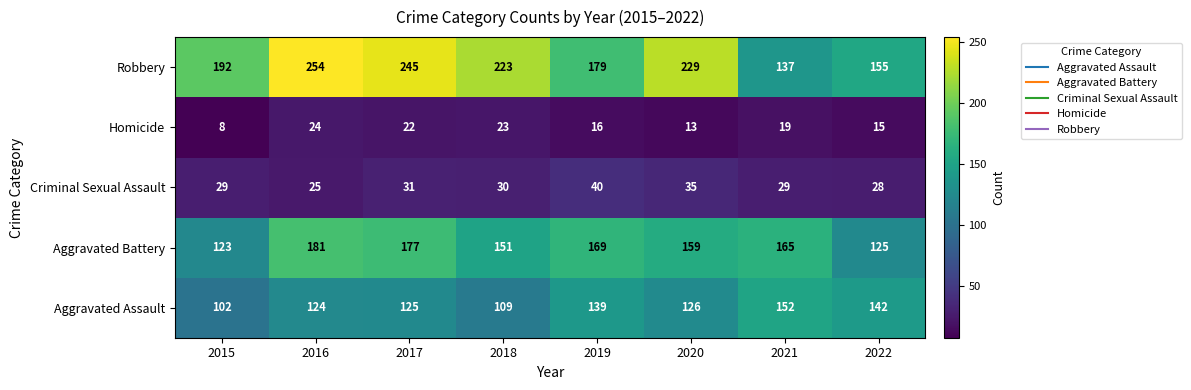

Which series changed the most between 2015 and 2021?

Robbery